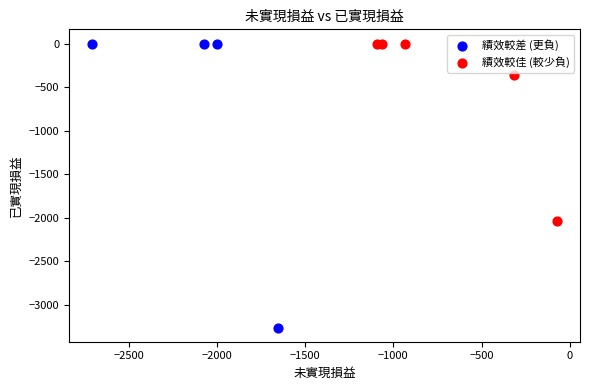

Which series has the largest Y range (max minus min)?

績效較差 (更負)